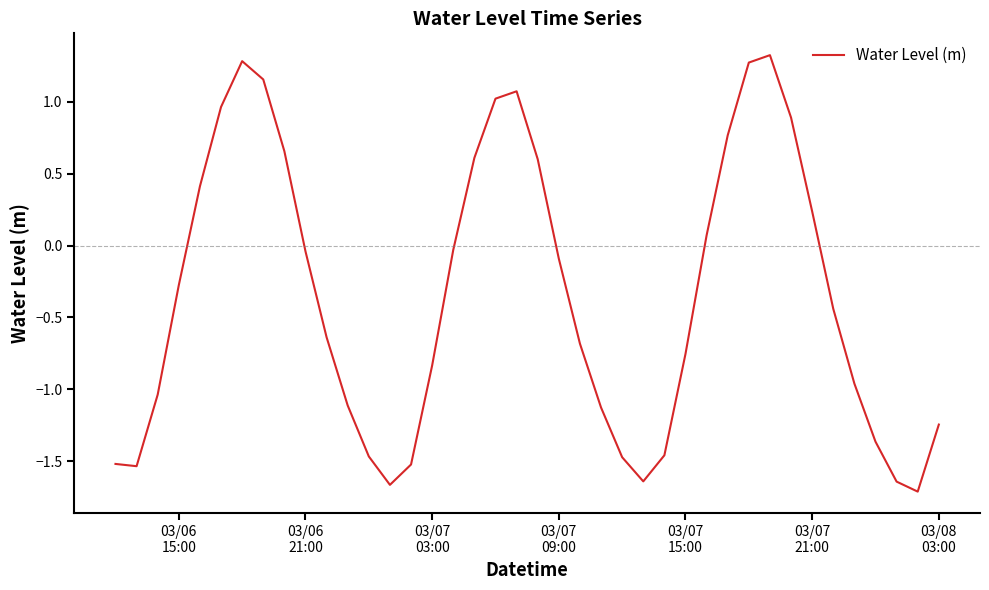

What is the greatest value displayed?

1.3